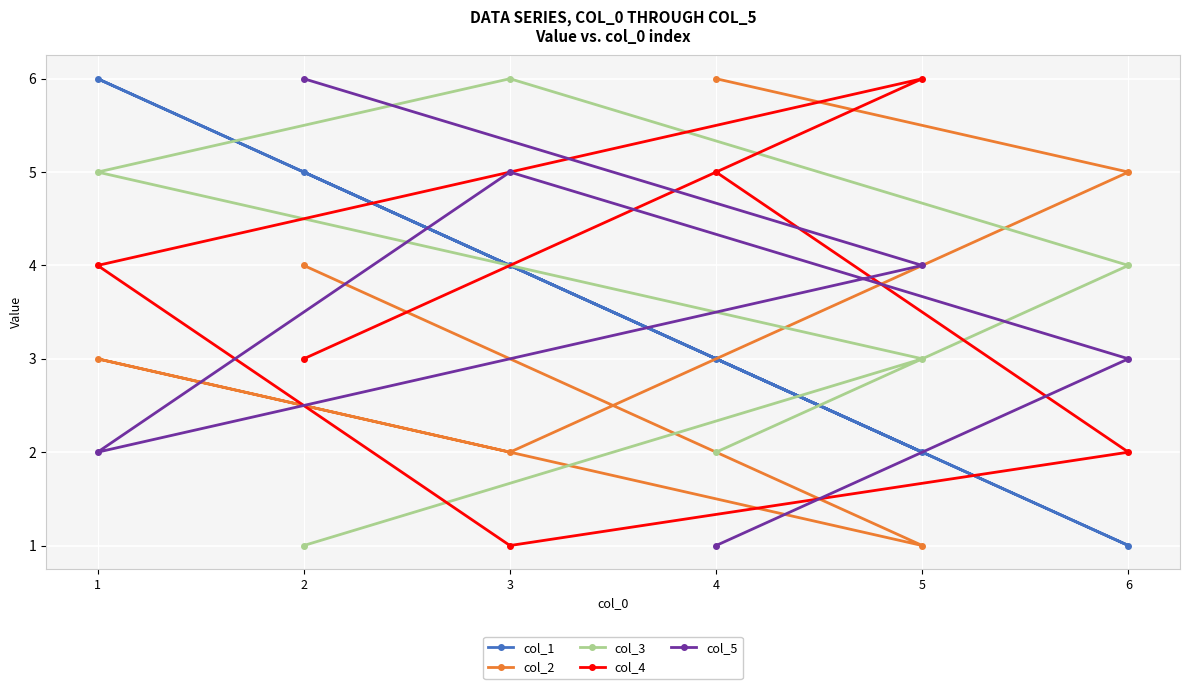

What is the difference between the maximum and second lowest values in the col_1 series?

4